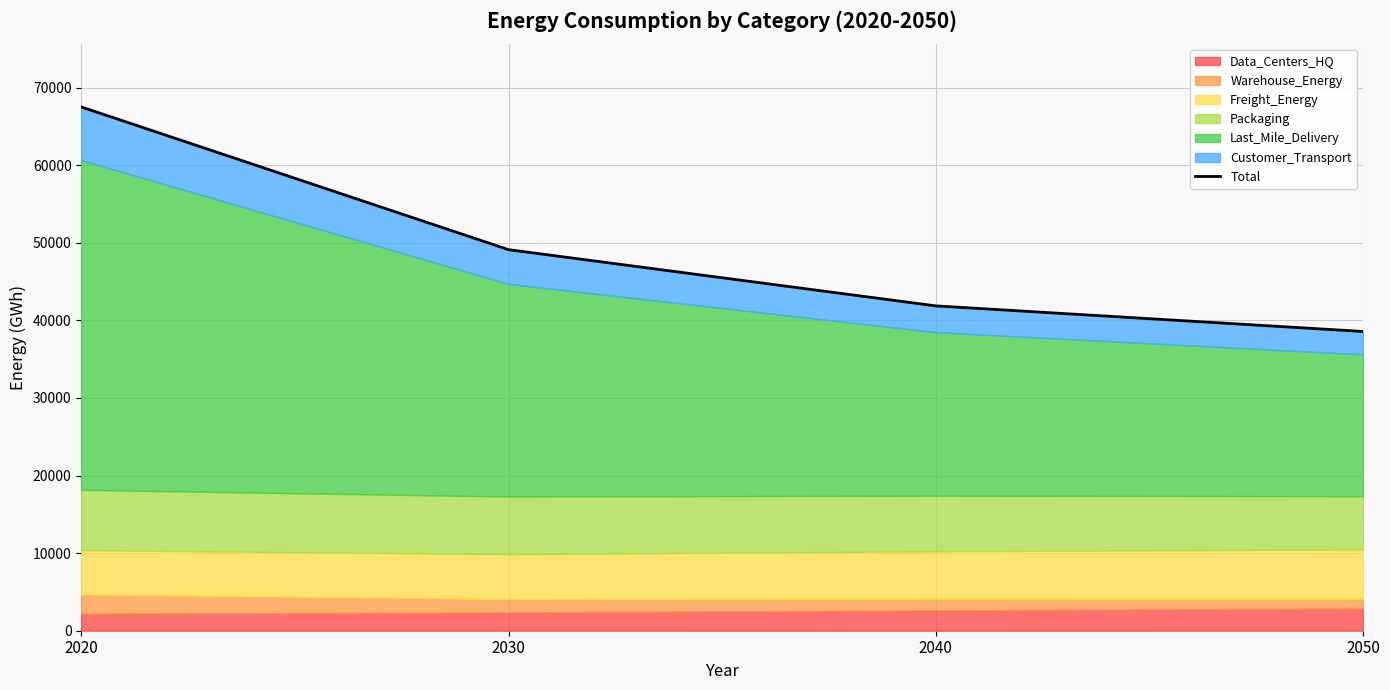

What is the minimum value shown in the chart?

38570.4